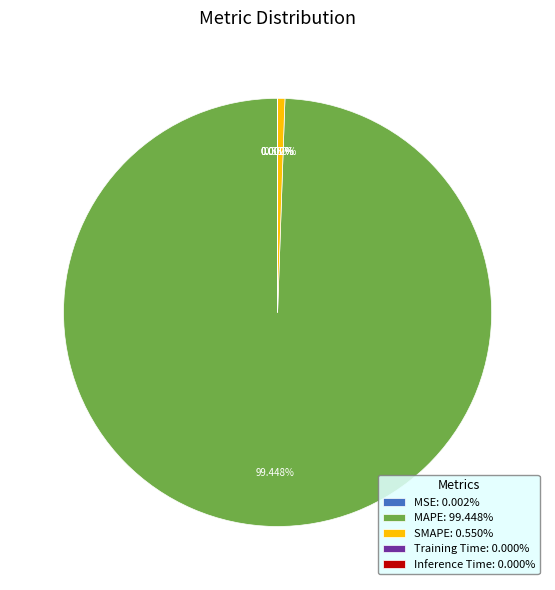

Is there any slice that represents more than half of the pie?

Yes